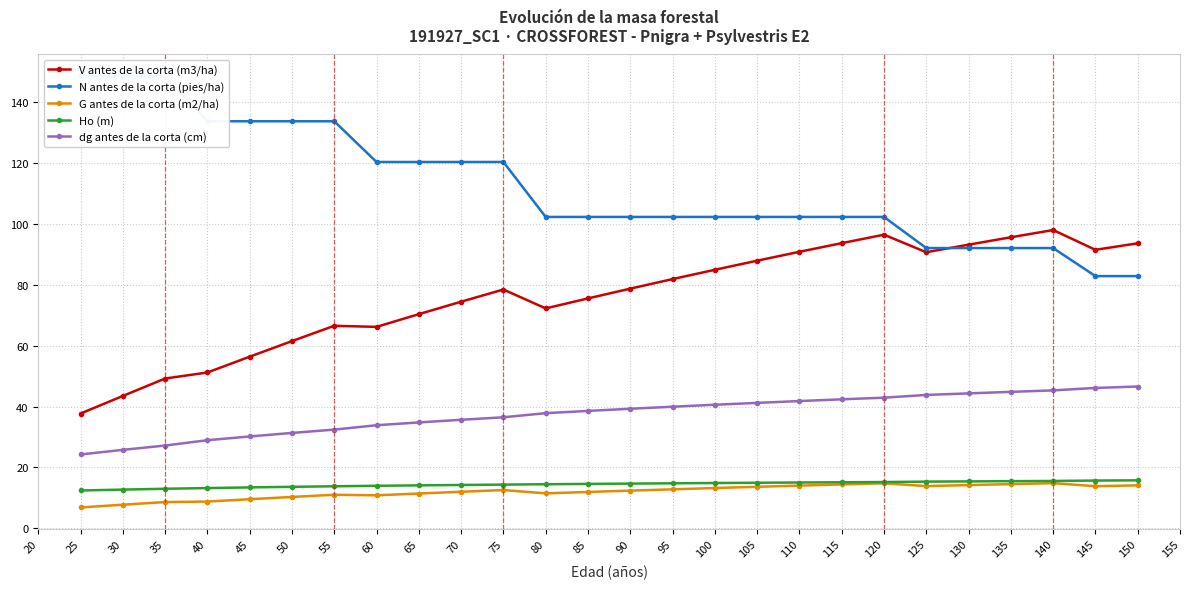

Does the chart display data point markers on the line(s)?

Yes